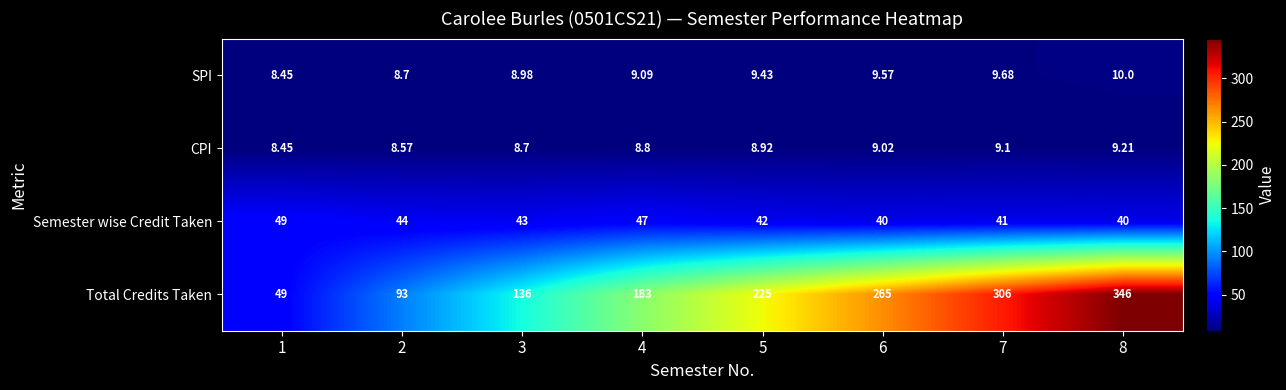

Is the value of CPI at 8 greater than the value of Total Credits Taken at 5?

No